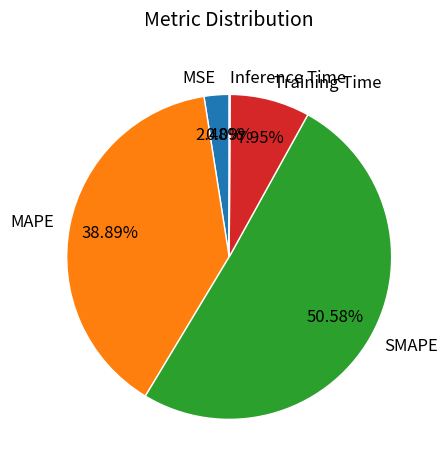

Which slice is the largest?

SMAPE